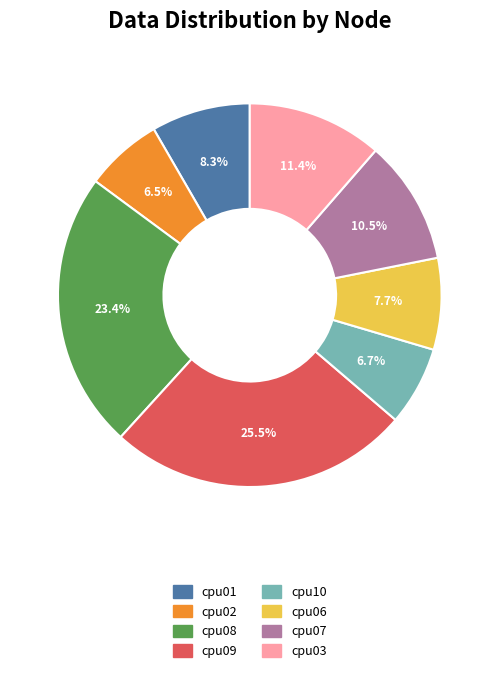

Is the sum of cpu08 and cpu07 greater than half?

No